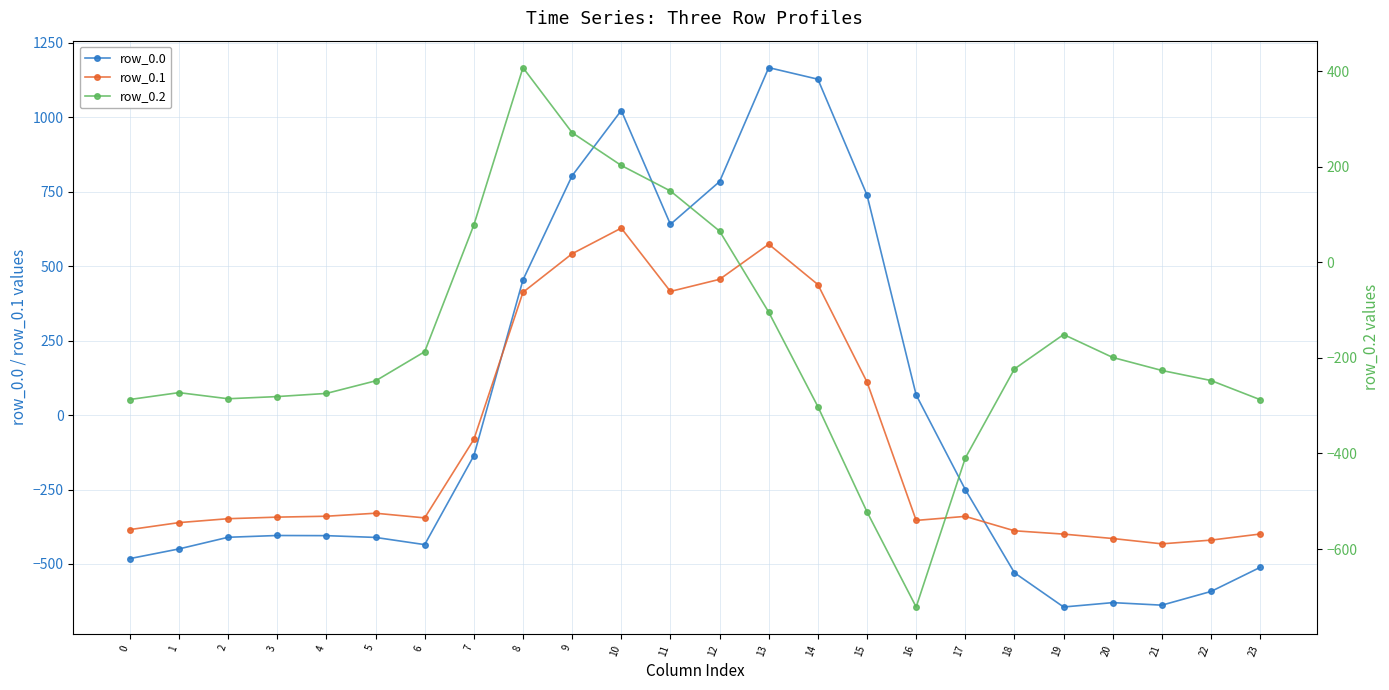

The value of row_0.1 at 19 is -399.7. True or false?

True